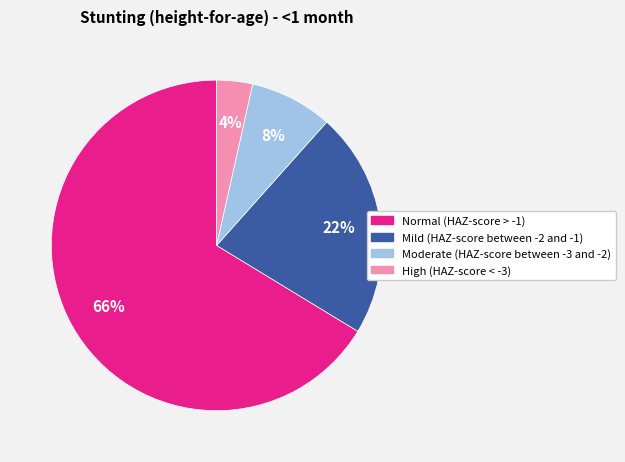

What percentage is the Normal (HAZ-score > -1) slice, to the nearest percent?

66%